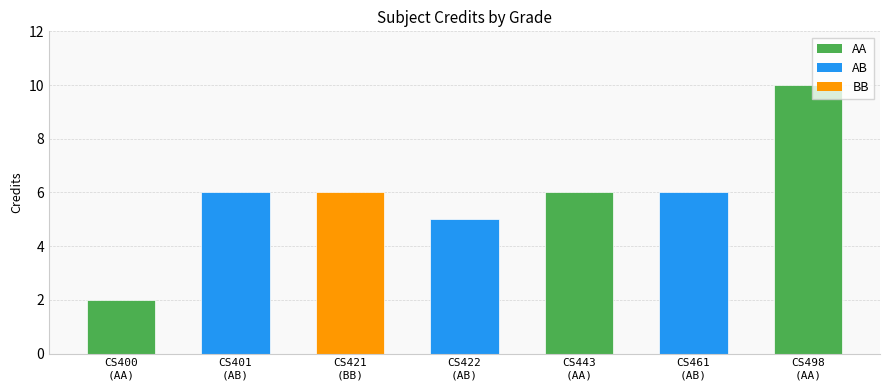

What is the maximum value shown in the chart?

10